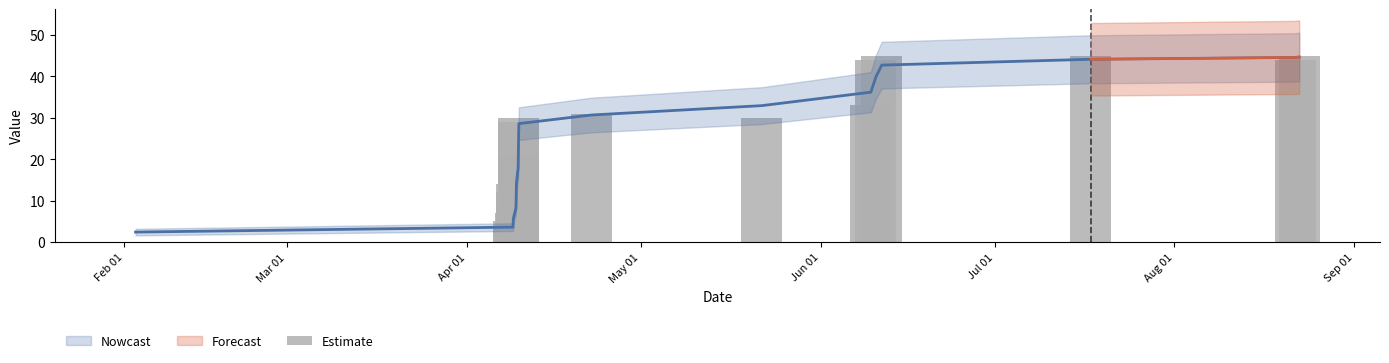

Are the bars grouped side by side (vs. stacked)?

No